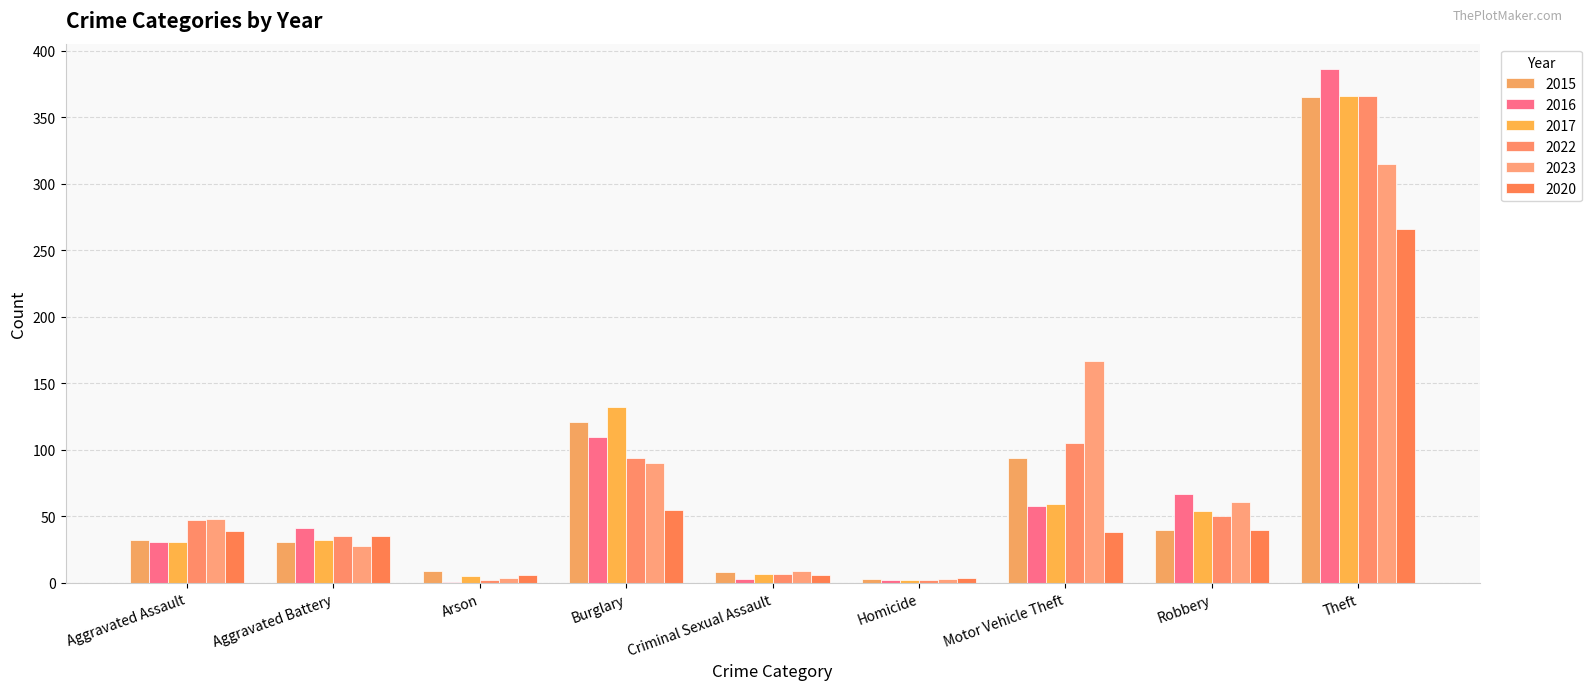

Reading right to left, extract all data points from this chart.

2015: Theft=365	Robbery=40	Motor Vehicle Theft=94	Homicide=3	Criminal Sexual Assault=8	Burglary=121	Arson=9	Aggravated Battery=31	Aggravated Assault=32
2016: Theft=386	Robbery=67	Motor Vehicle Theft=58	Homicide=2	Criminal Sexual Assault=3	Burglary=110	Arson=1	Aggravated Battery=41	Aggravated Assault=31
2017: Theft=366	Robbery=54	Motor Vehicle Theft=59	Homicide=2	Criminal Sexual Assault=7	Burglary=132	Arson=5	Aggravated Battery=32	Aggravated Assault=31
2022: Theft=366	Robbery=50	Motor Vehicle Theft=105	Homicide=2	Criminal Sexual Assault=7	Burglary=94	Arson=2	Aggravated Battery=35	Aggravated Assault=47
2023: Theft=315	Robbery=61	Motor Vehicle Theft=167	Homicide=3	Criminal Sexual Assault=9	Burglary=90	Arson=4	Aggravated Battery=28	Aggravated Assault=48
2020: Theft=266	Robbery=40	Motor Vehicle Theft=38	Homicide=4	Criminal Sexual Assault=6	Burglary=55	Arson=6	Aggravated Battery=35	Aggravated Assault=39